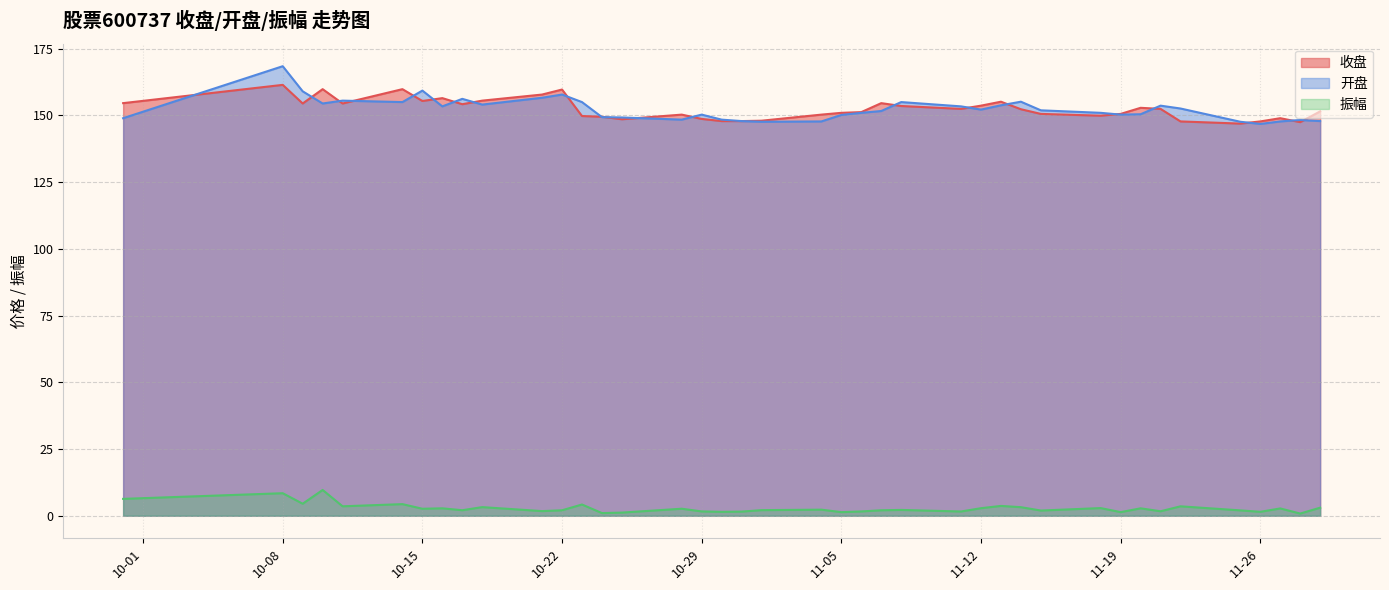

How many data points in 收盘 are less than 152?

20